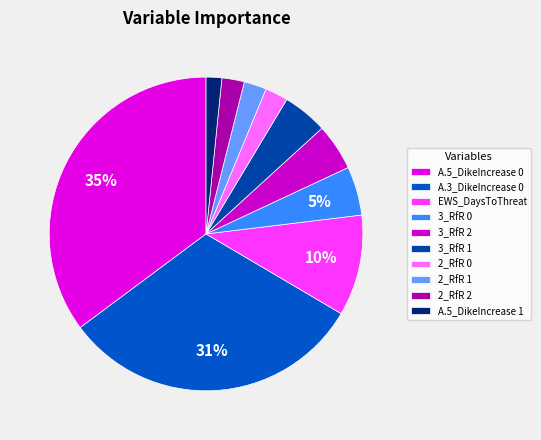

How many segments does this pie chart have?

10